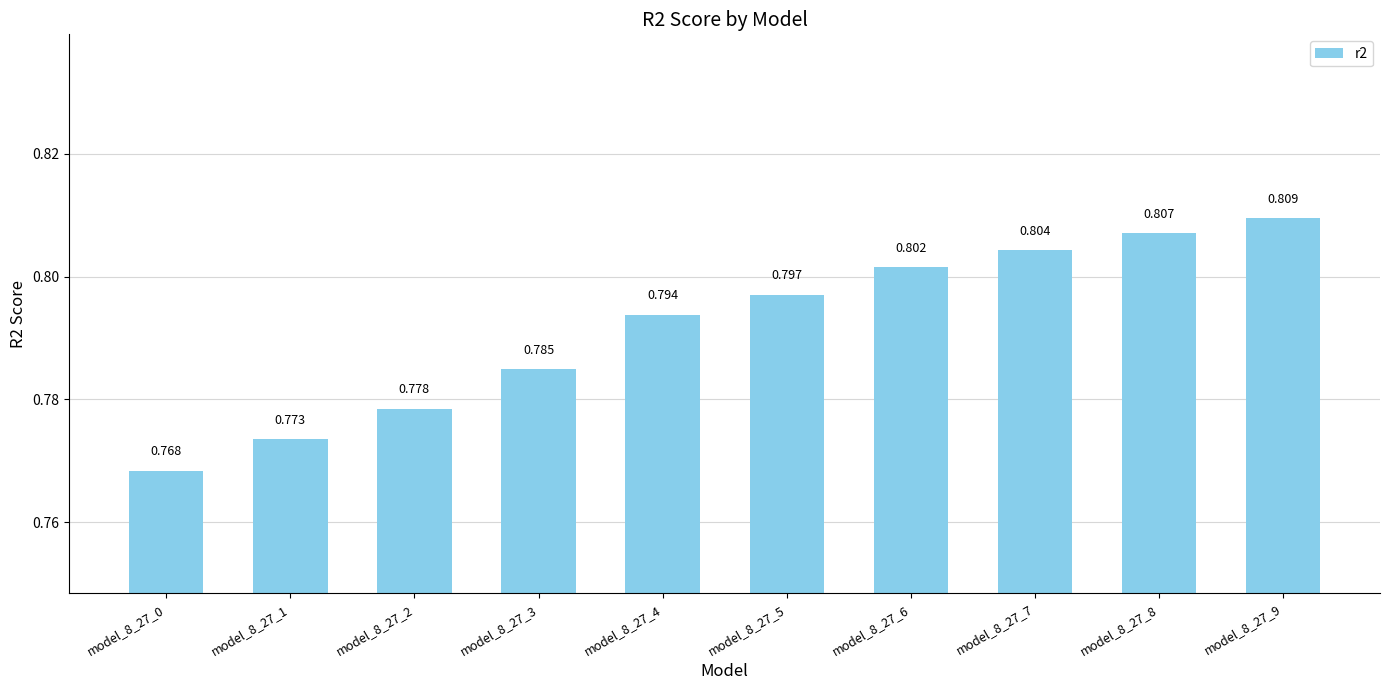

Which has a higher value, model_8_27_3 or model_8_27_6?

model_8_27_6